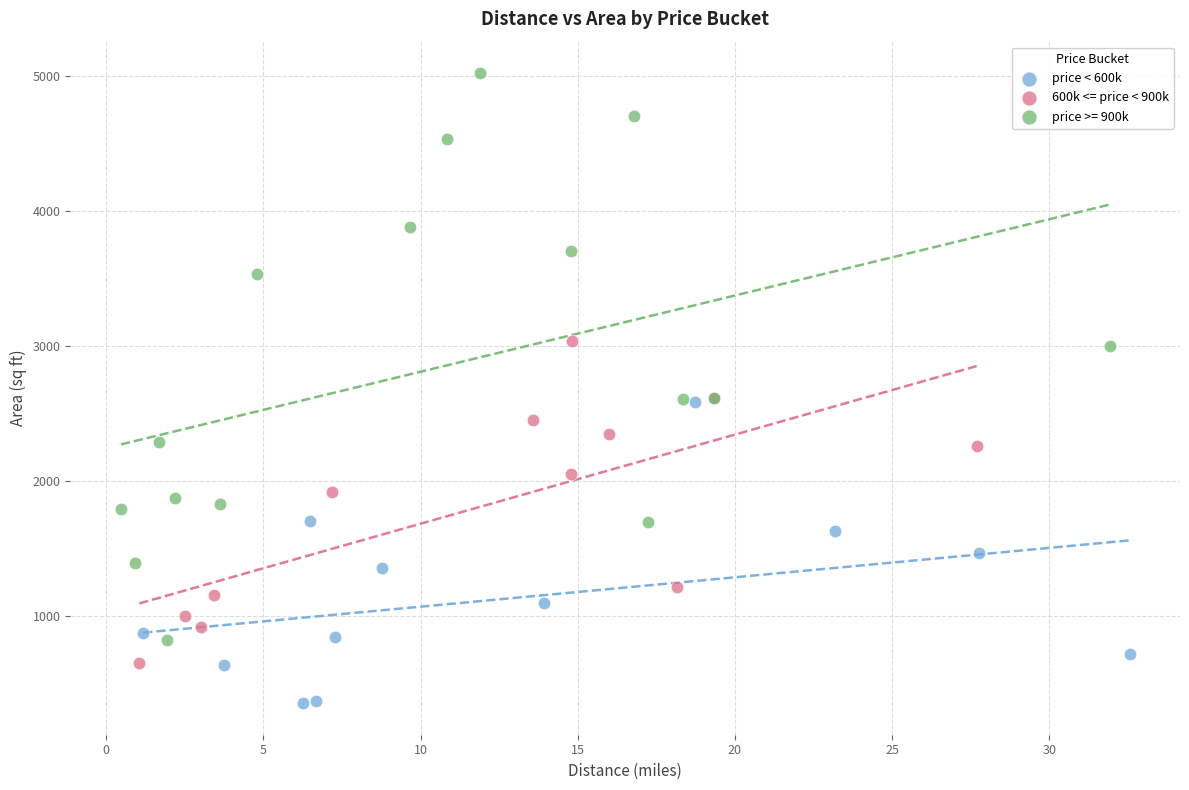

Which series has the largest Y range (max minus min)?

price >= 900k